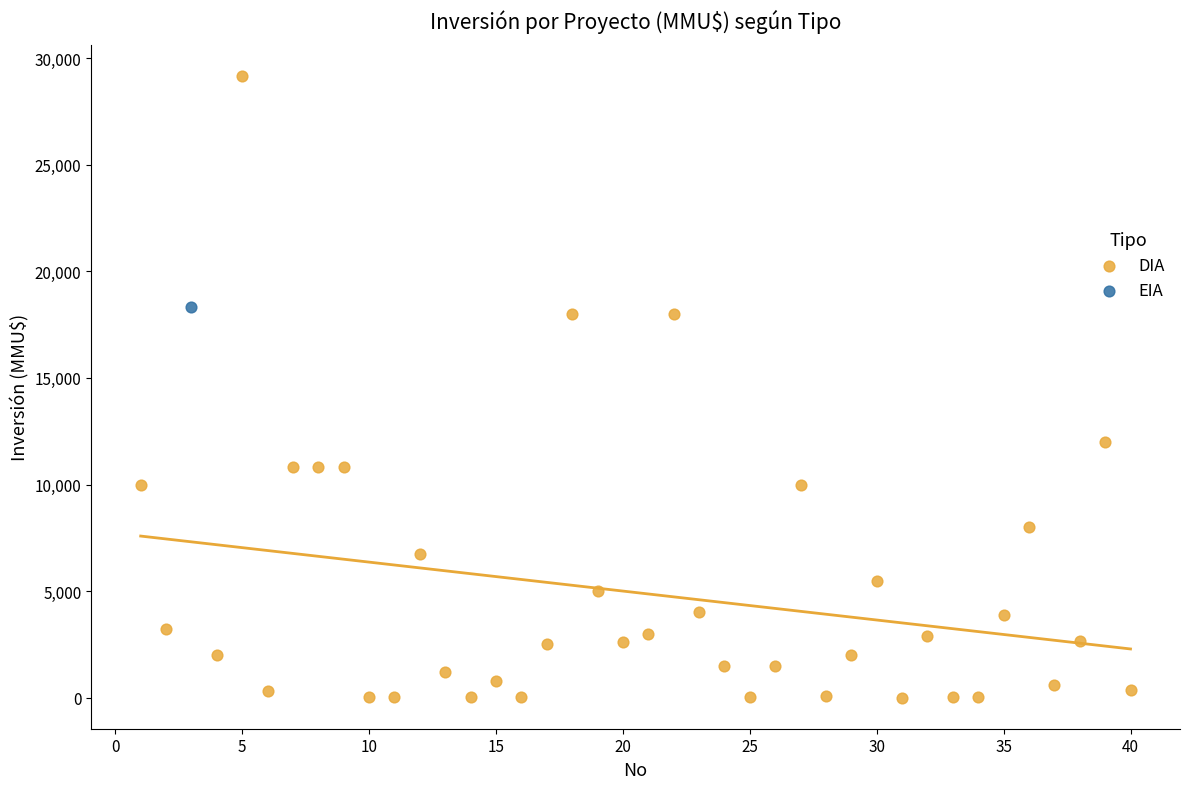

What are all the series names shown in the legend?

DIA, EIA